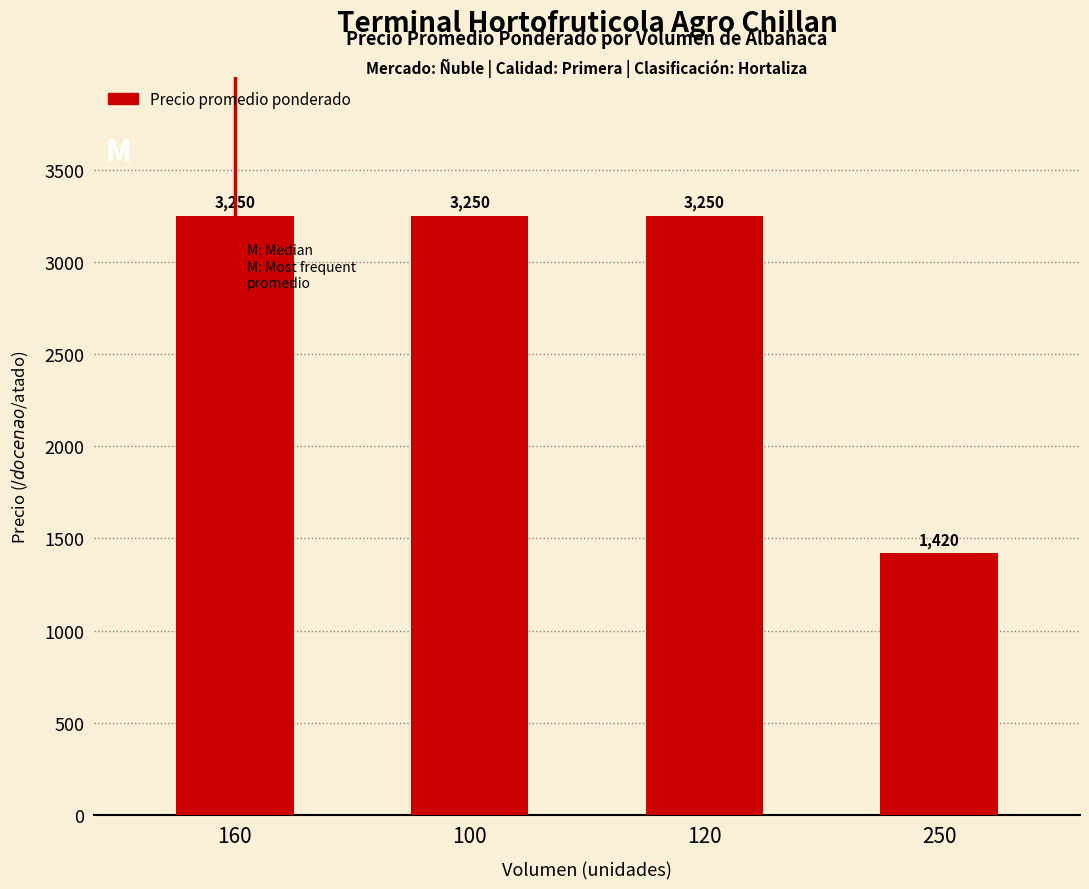

What is the maximum value shown in the chart?

3250